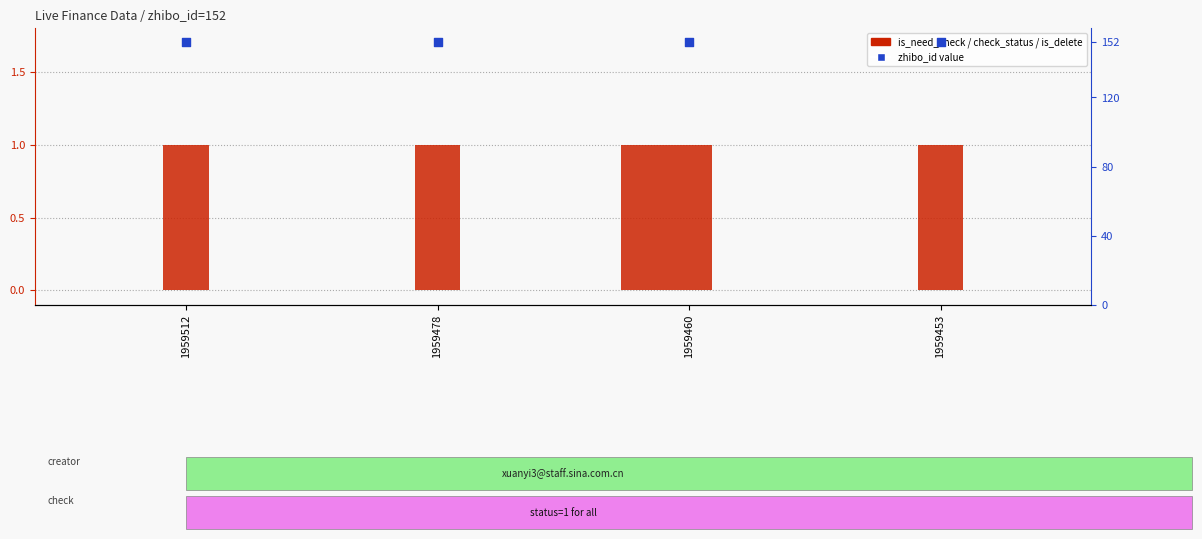

Which series contains the highest Y value?

zhibo_id (scatter)